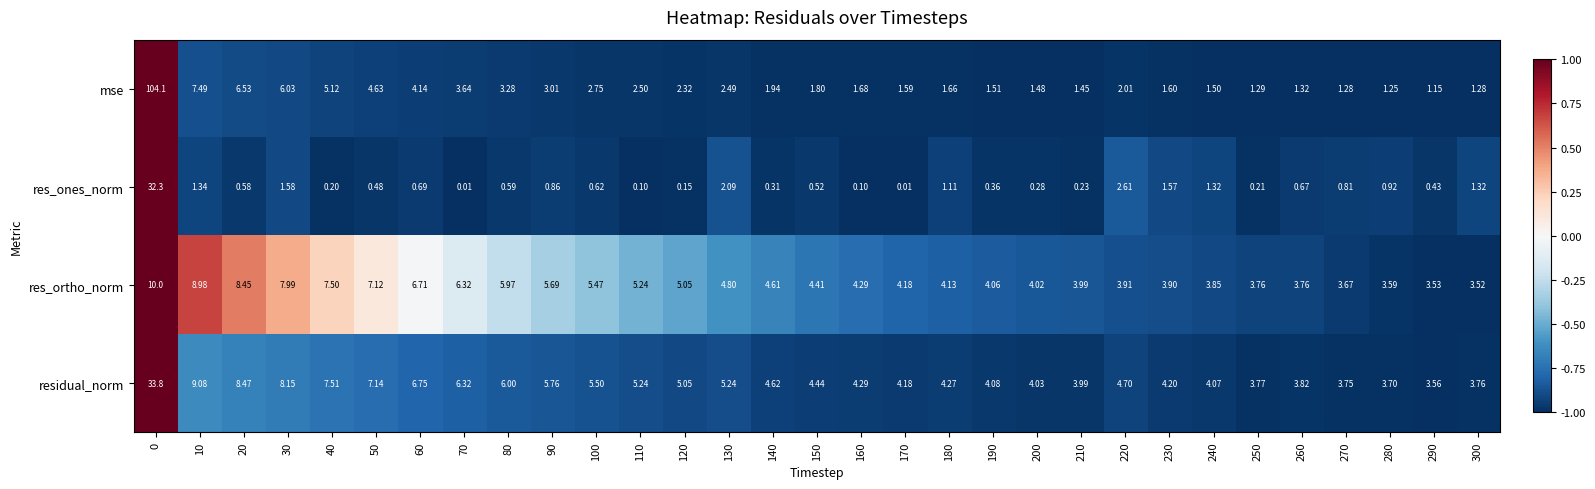

How many categories are shown in the chart?

31